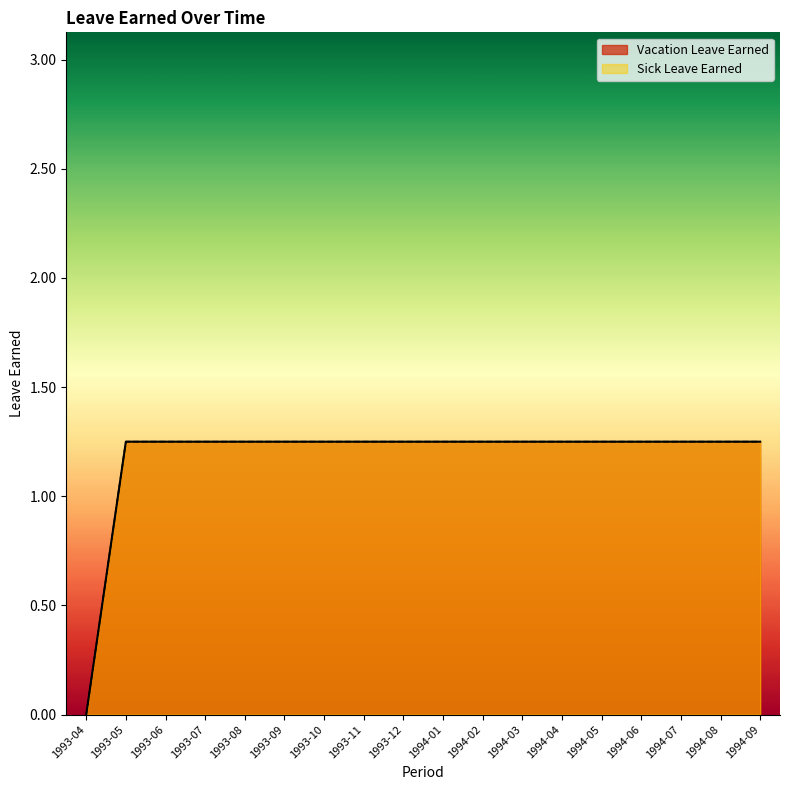

Which has a higher value, 1994-05 or 1994-08?

1994-05